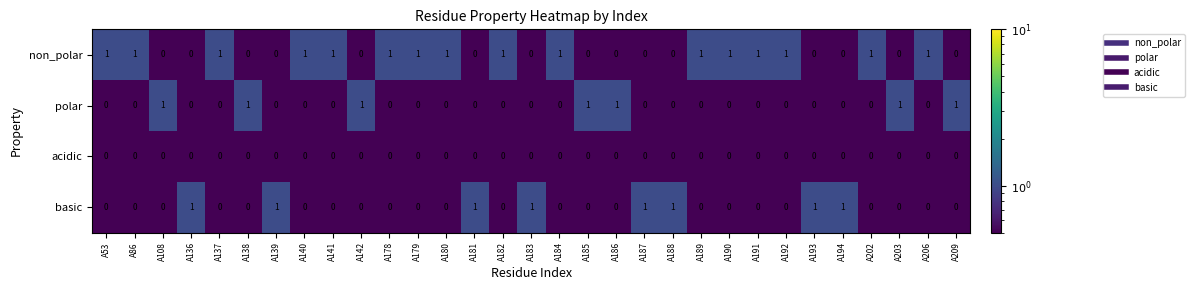

At how many categories does at least one series exceed 0?

31